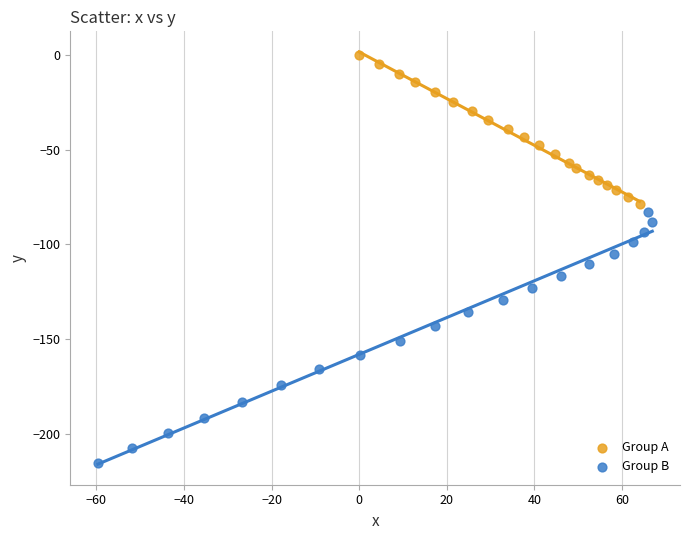

What are all the series names shown in the legend?

Group A, Group B